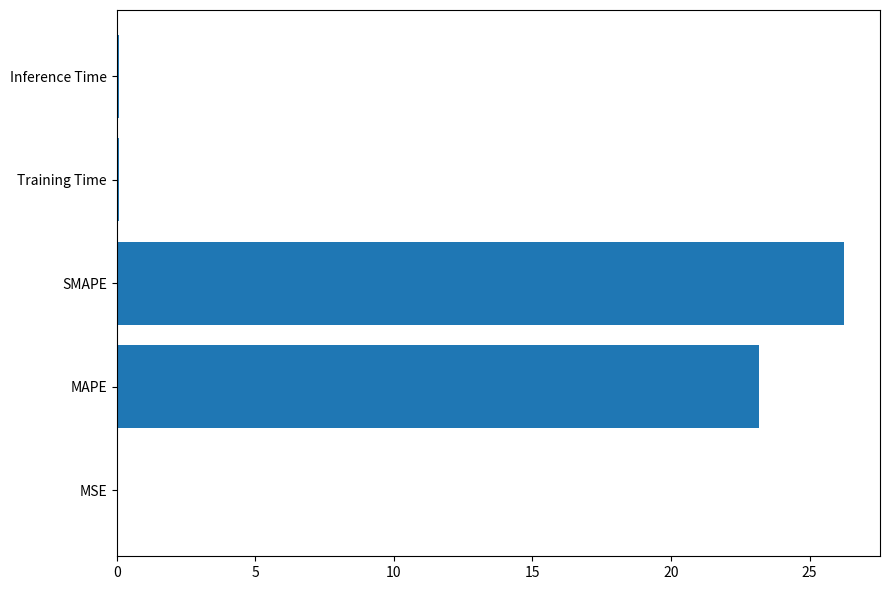

What is the change in value from MAPE to SMAPE?

+3.0